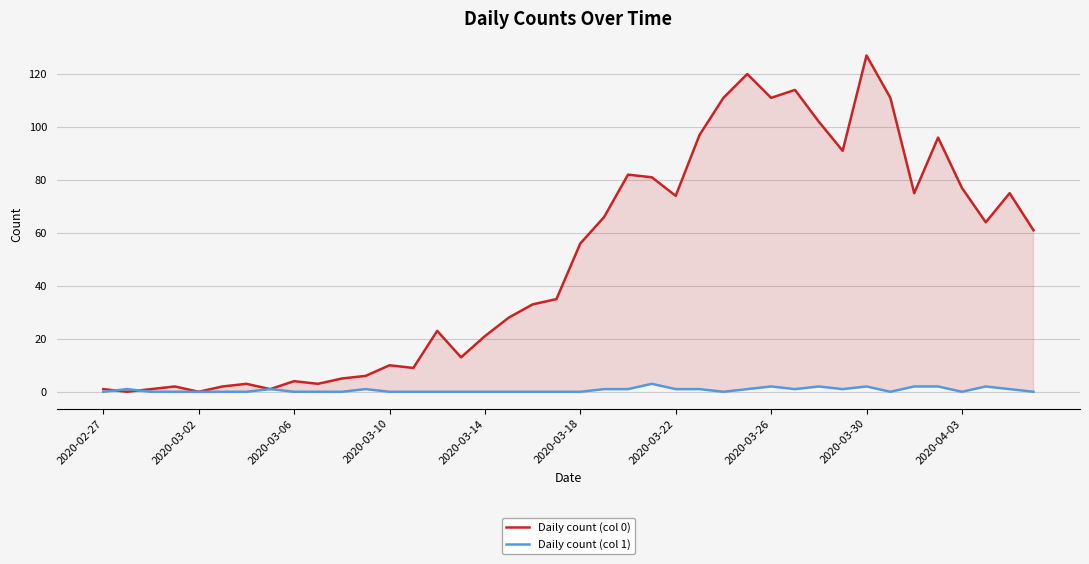

Rank the series by their average value, from lowest to highest.

Daily count (col 1), Daily count (col 0)